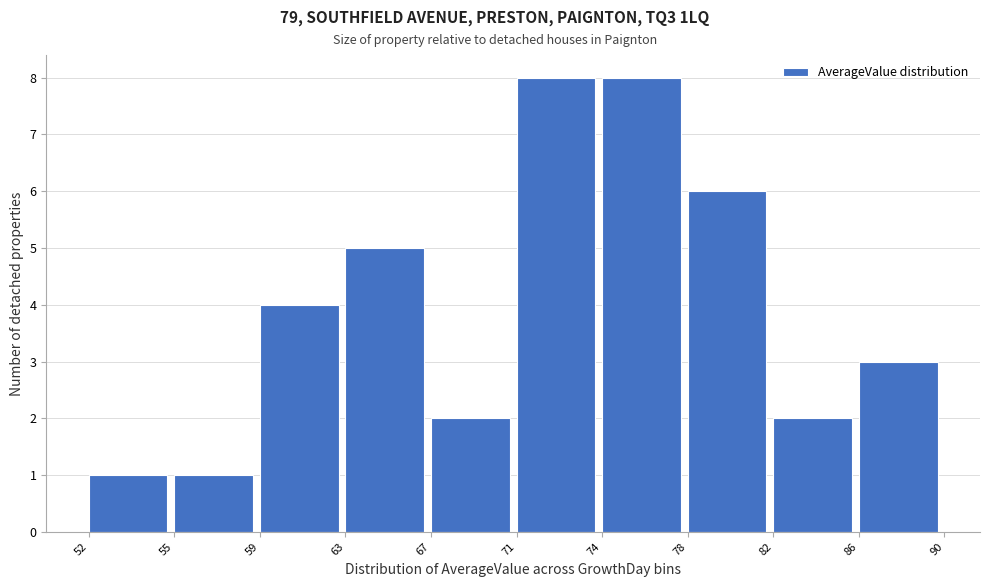

Reading left to right, extract all data points from this chart.

1	1	4	5	2	8	8	6	2	3